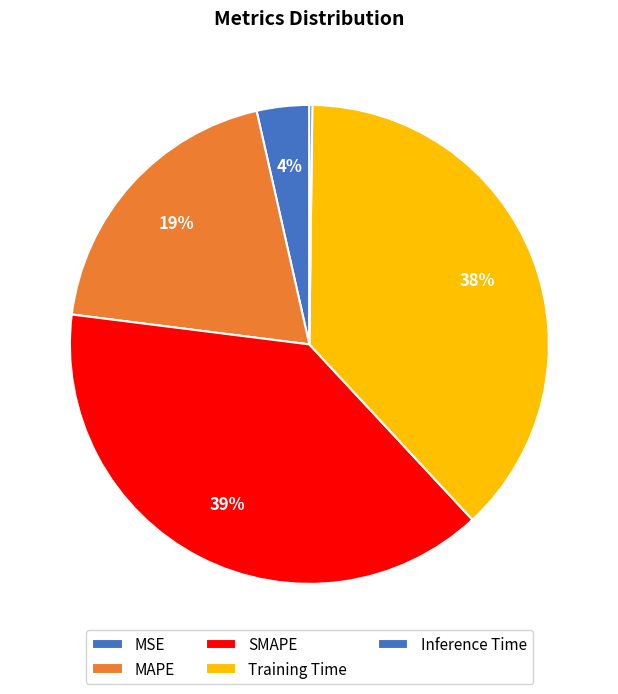

What is the change in value from Training Time to Inference Time?

-1.9